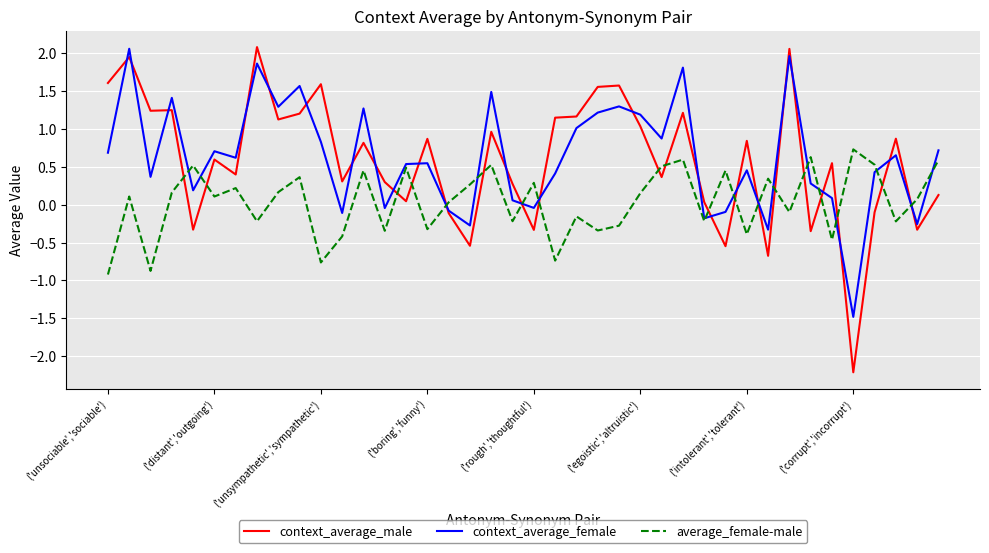

Which series has the widest spread of values?

context_average_male